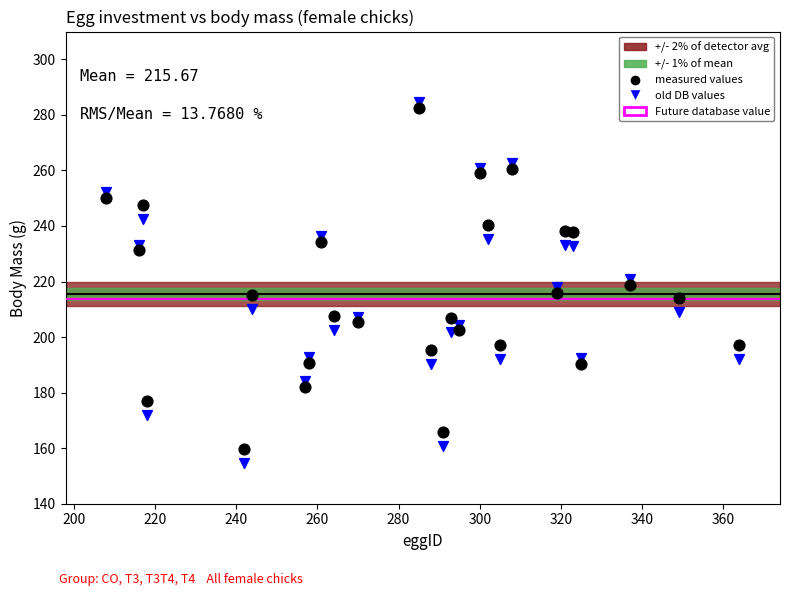

What is the X range (max minus min) for the scatter plot?

156.0